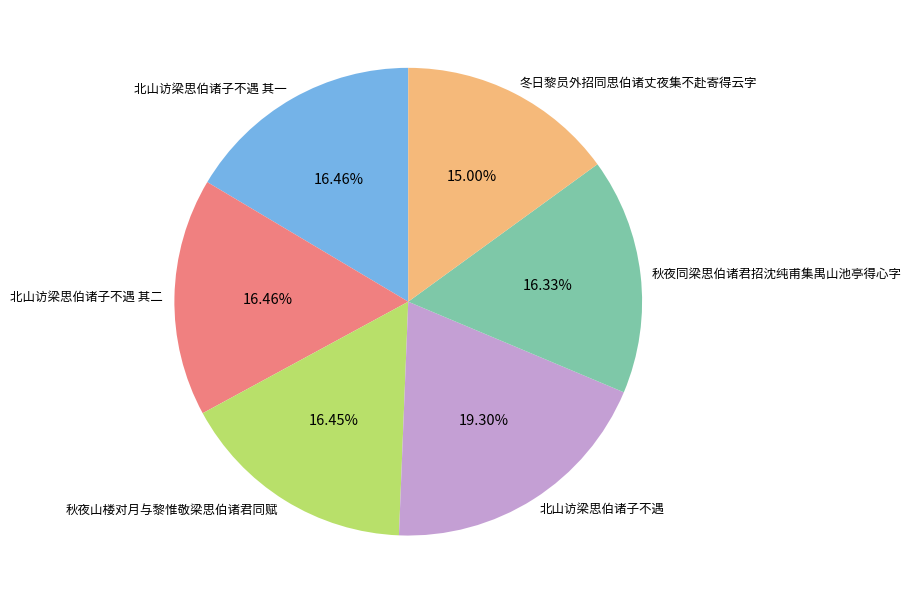

The 冬日黎员外招同思伯诸丈夜集不赴寄得云字 slice represents 15% of the pie. True or false?

True